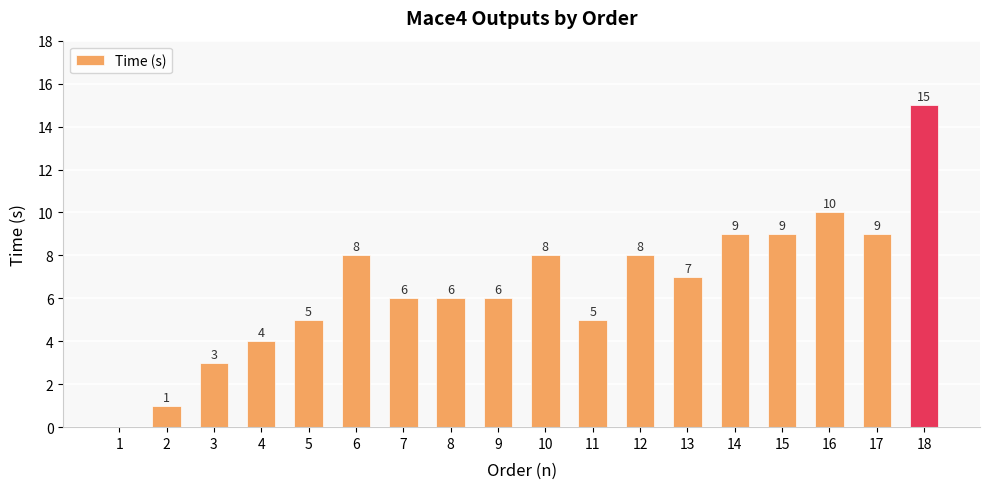

What is the maximum value shown in the chart?

15